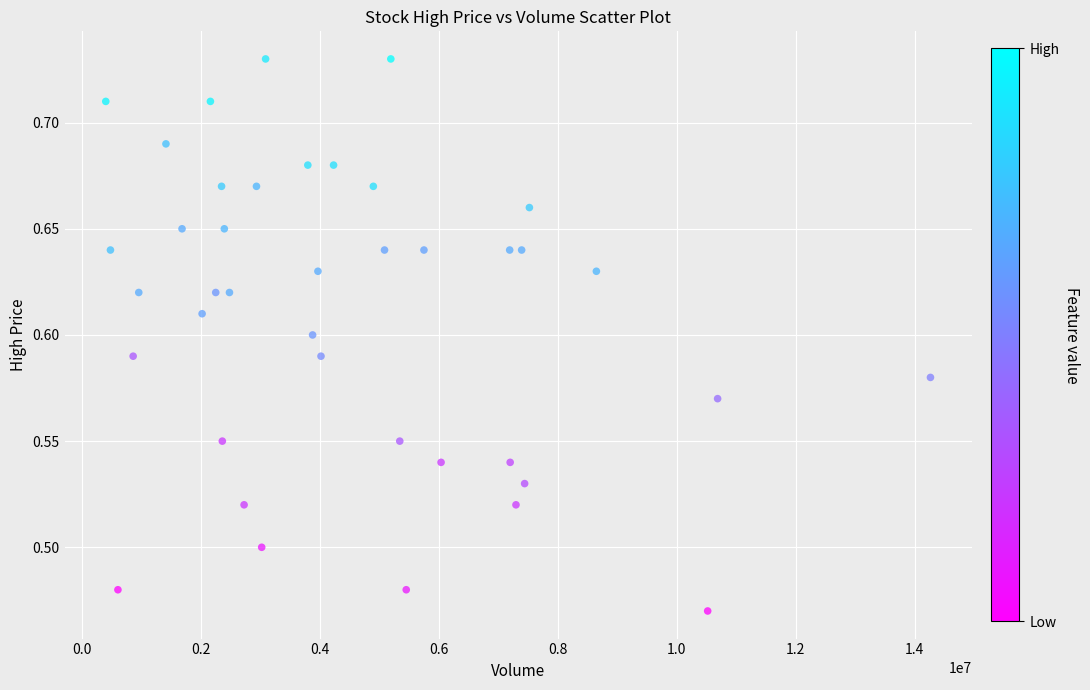

What is the range of Y values (max minus min)?

0.3